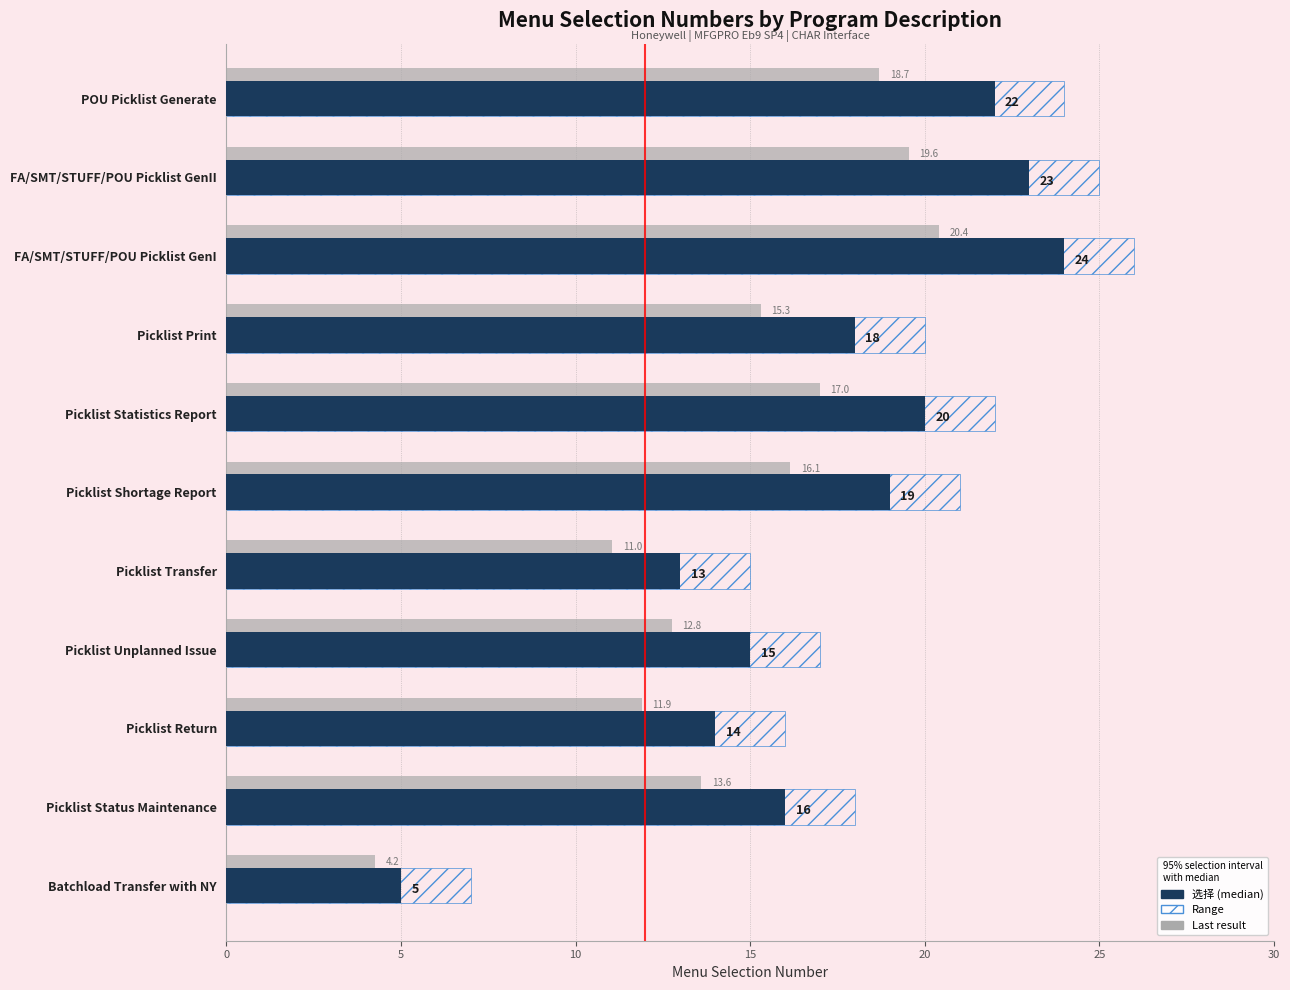

Which category has the lowest value across all series?

Batchload Transfer with NY